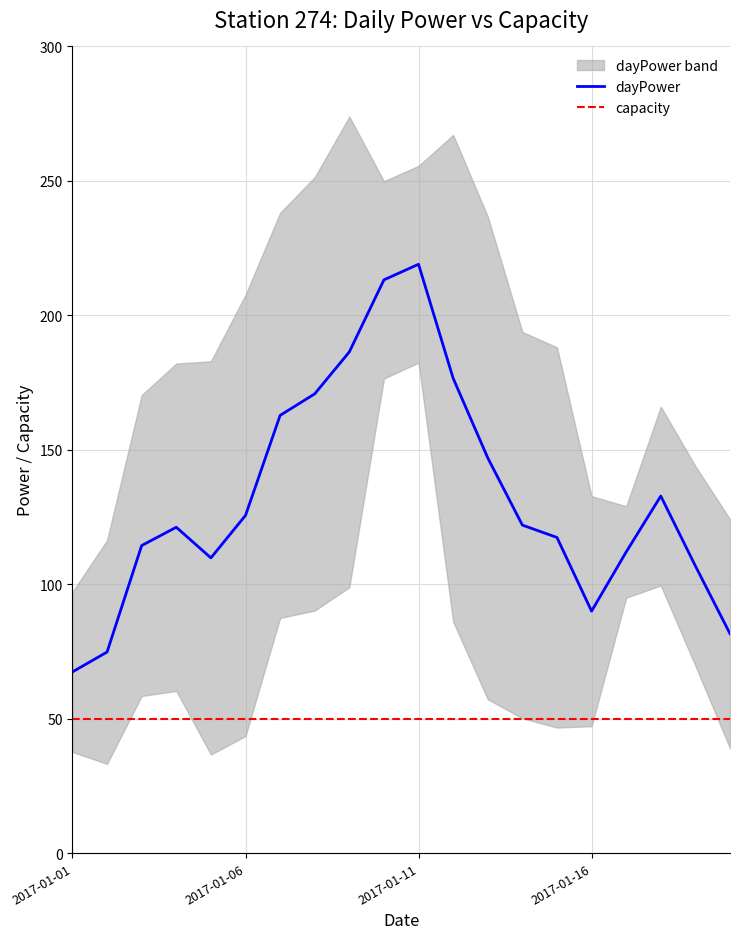

True or false: capacity has a value of 50.0 at 2017-01-11.

True